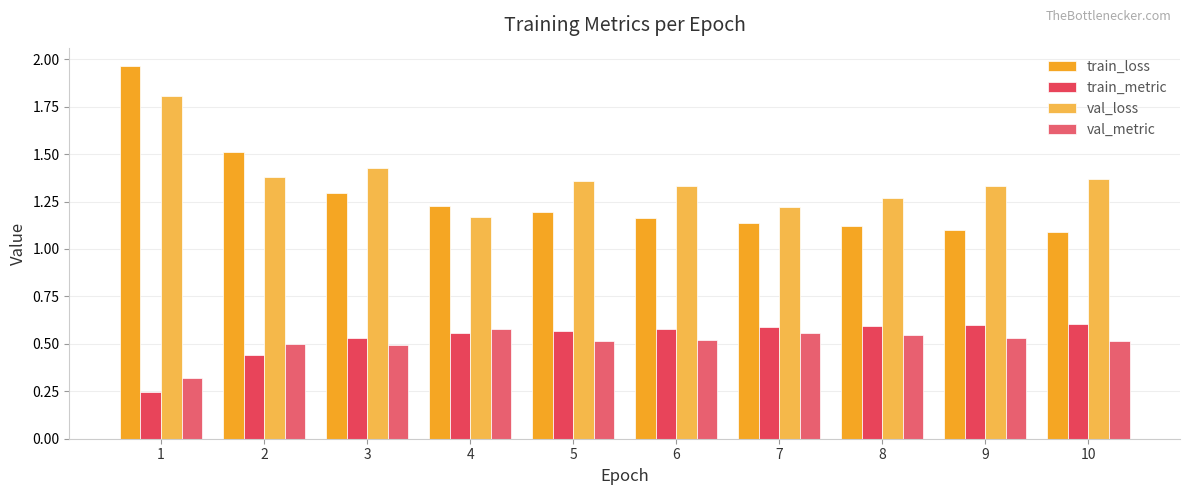

Count the number of categories in the chart.

10